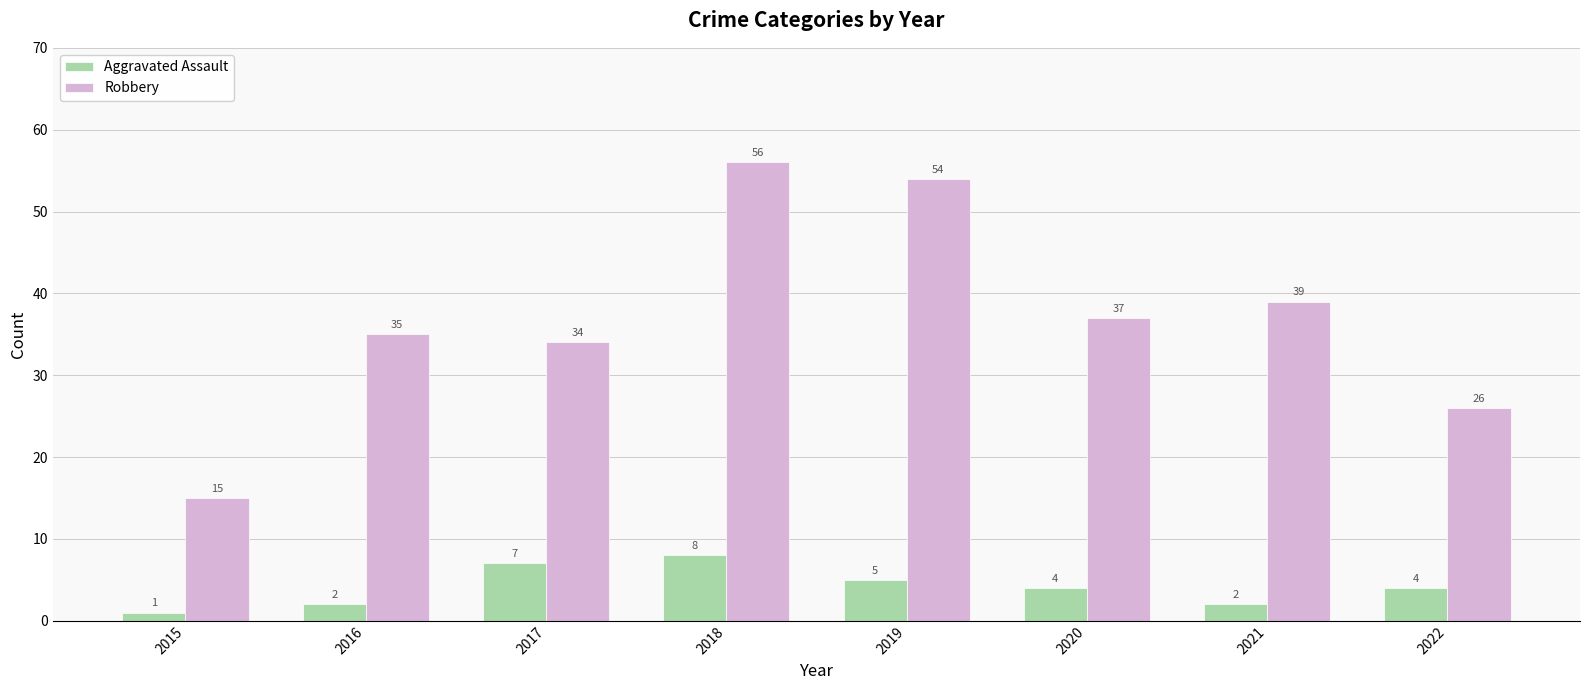

Reading left to right, transcribe all the data shown in this chart.

Aggravated Assault: 2015=1	2016=2	2017=7	2018=8	2019=5	2020=4	2021=2	2022=4
Robbery: 2015=15	2016=35	2017=34	2018=56	2019=54	2020=37	2021=39	2022=26